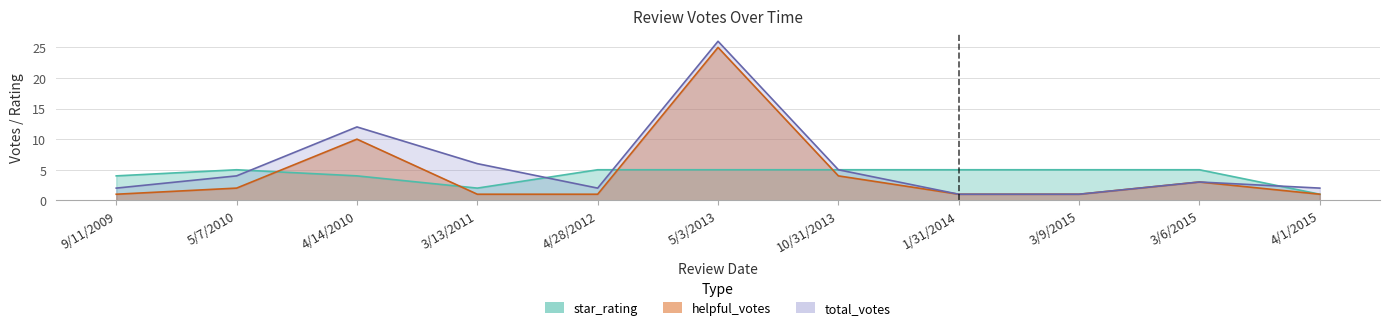

Between 5/3/2013 and 9/11/2009, which is larger?

5/3/2013